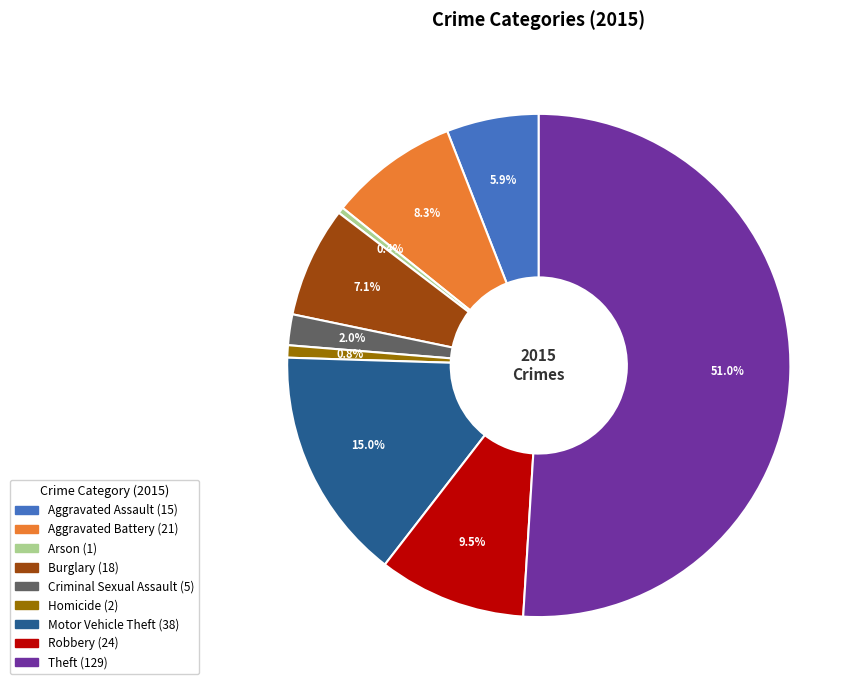

Between Homicide and Robbery, which is larger?

Robbery